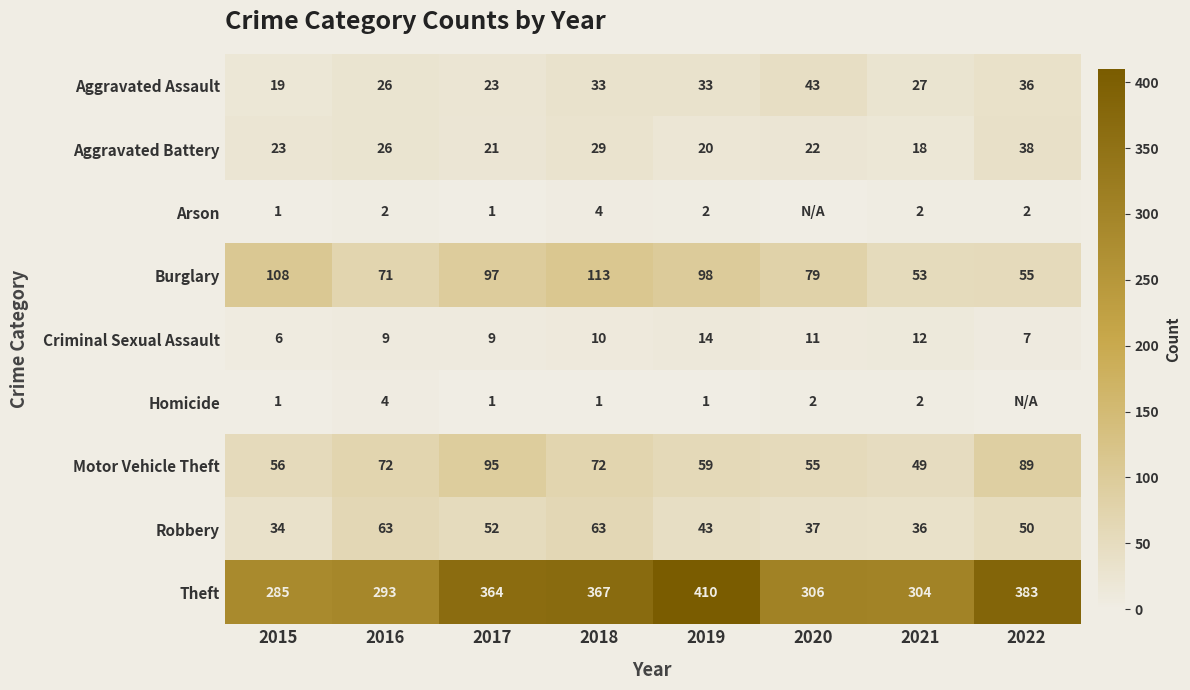

Where is Theft nearest to the value 347?

2017